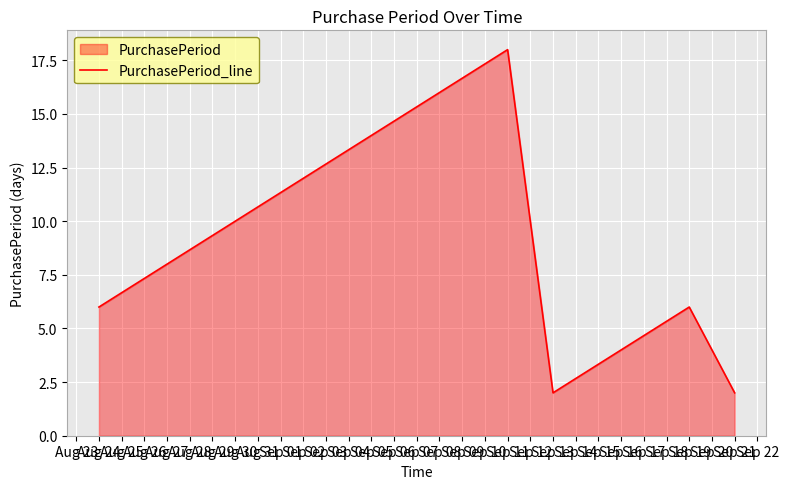

What is the smallest value displayed?

2